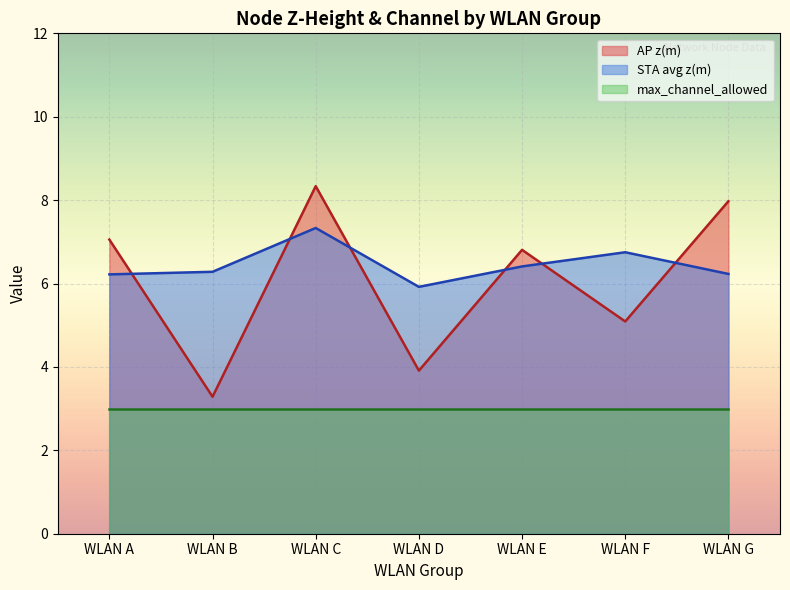

The AP (is_ap=1) z(m) series shows 7.1 at WLAN A. True or false?

True